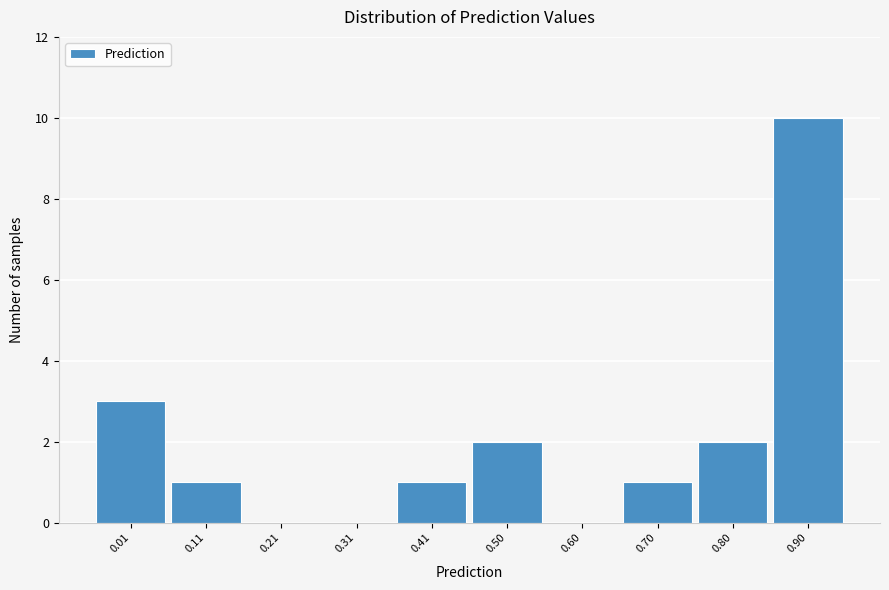

Reading left to right, what are all the values shown in this chart?

0.01=3	0.11=1	0.21=0	0.31=0	0.41=1	0.50=2	0.60=0	0.70=1	0.80=2	0.90=10